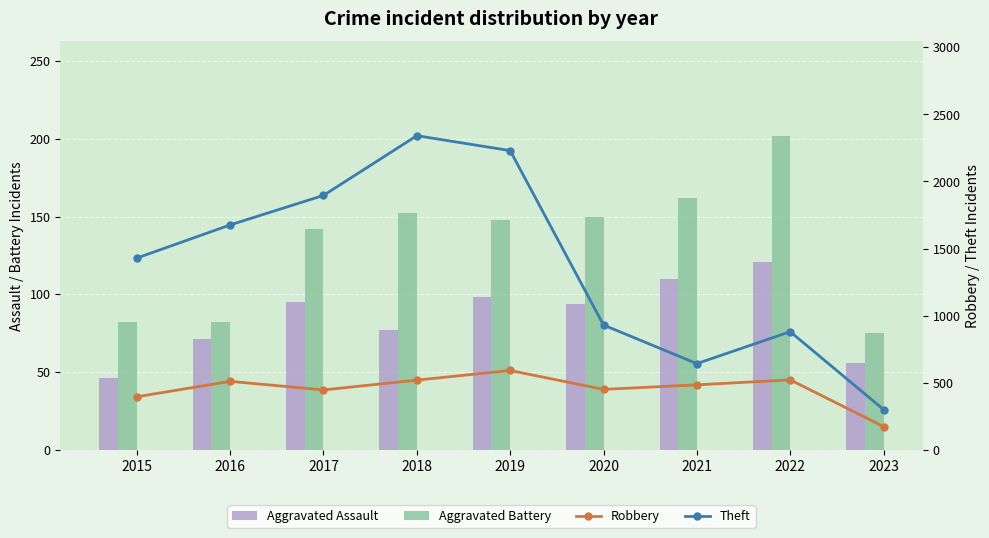

List the series in order of their peak value, lowest first.

Aggravated Assault, Aggravated Battery, Robbery, Theft